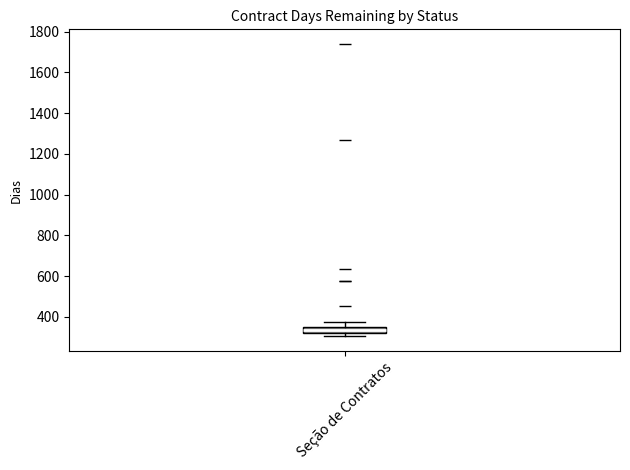

Where does the upper whisker of the box for Seção de Contratos end on the y-axis? The values are not printed on the chart, so give them approximately, as read against the axis.

380